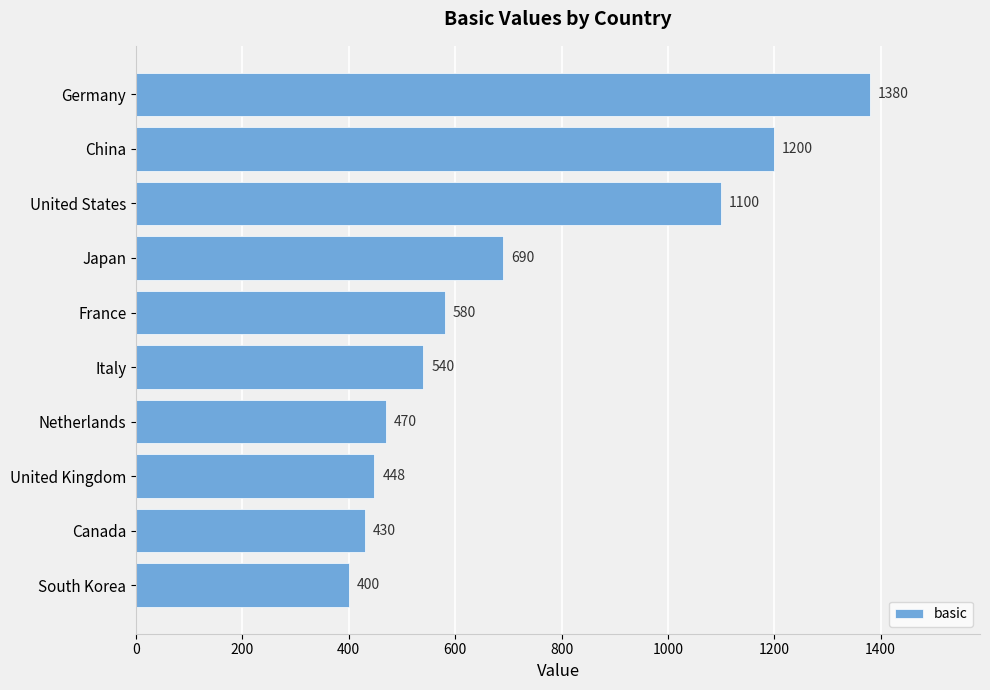

What is the difference between the second highest and second lowest values?

770